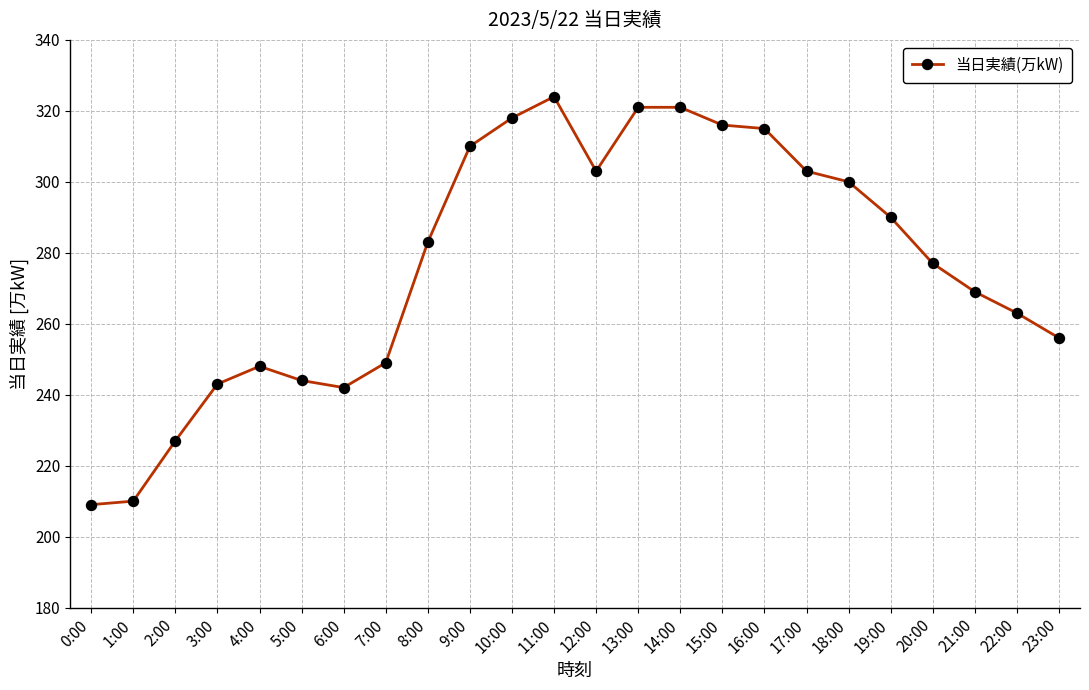

What is the greatest value displayed?

324